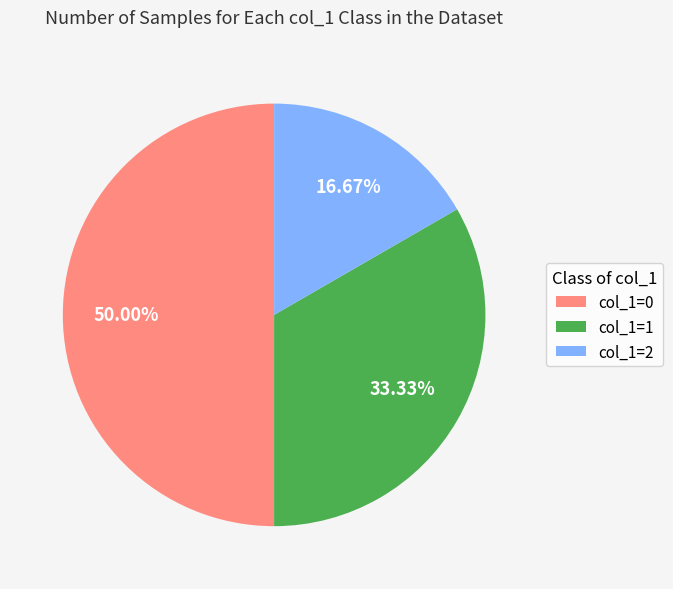

To the nearest percent, what is the average slice percentage?

33%